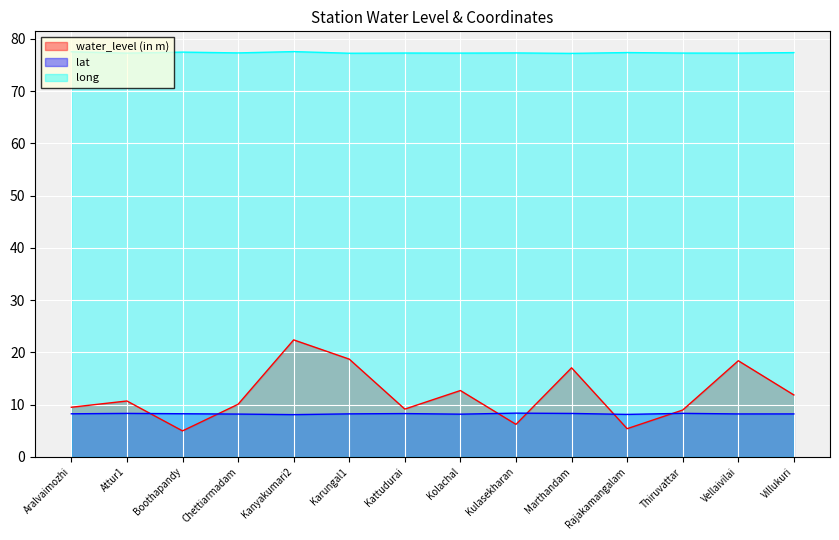

Is it true that water_level (in m) equals 9.0 at Thiruvattar?

True